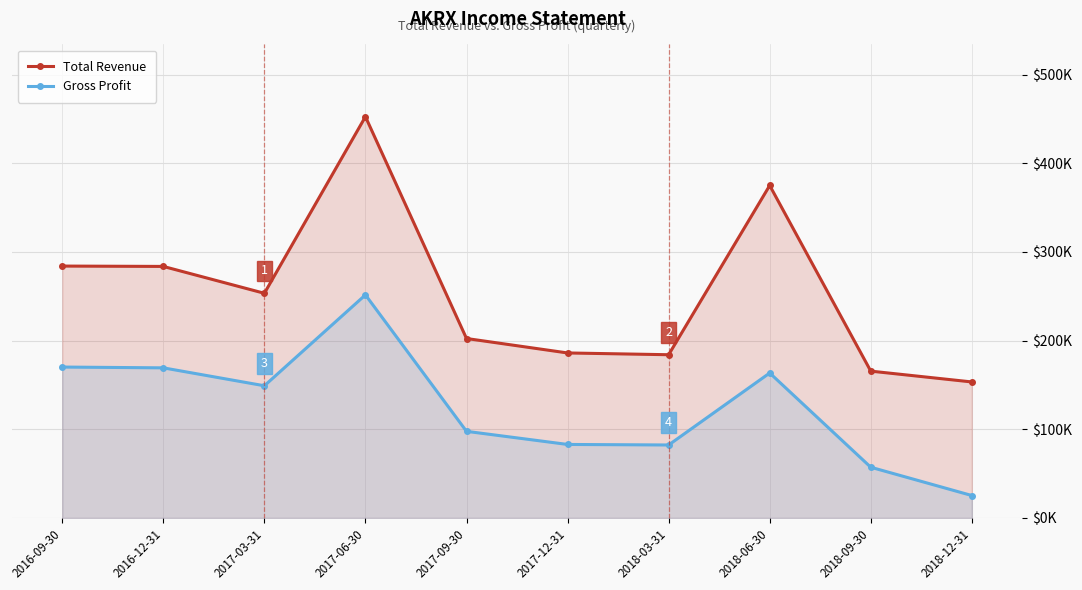

Is it true that Gross Profit equals 169300 at 2016-12-31?

True